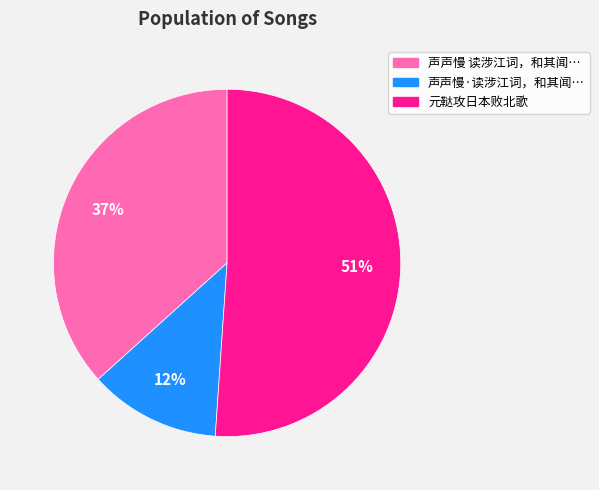

The 元鞑攻日本败北歌 slice represents 44% of the pie. True or false?

False